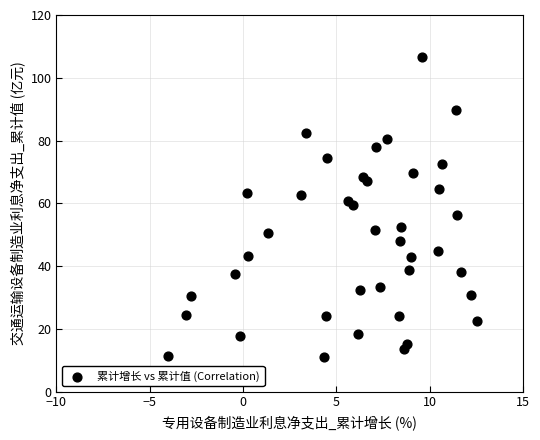

What is the range of X values (max minus min)?

16.5